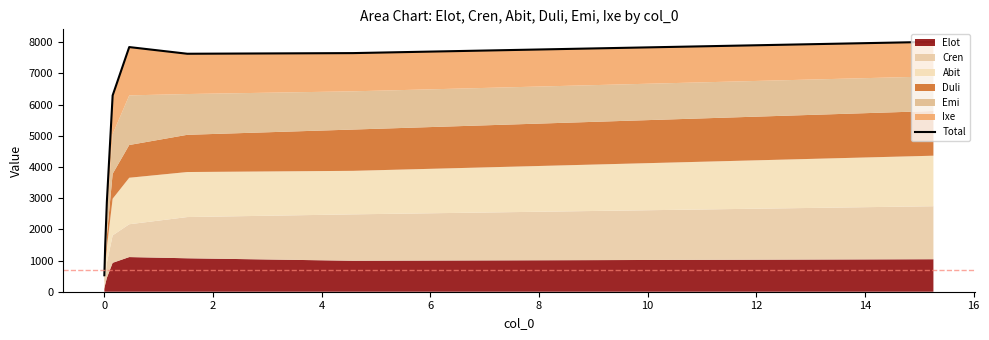

How many points are lower than both their immediate neighbors (excluding endpoints)?

1